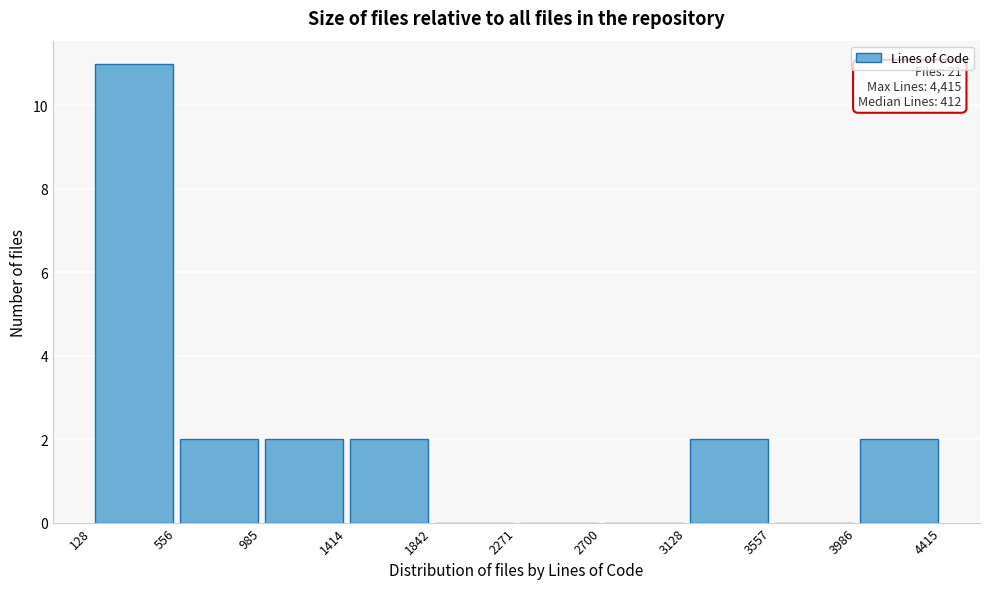

Over which range of the x-axis is the bar tallest?

128 to 556